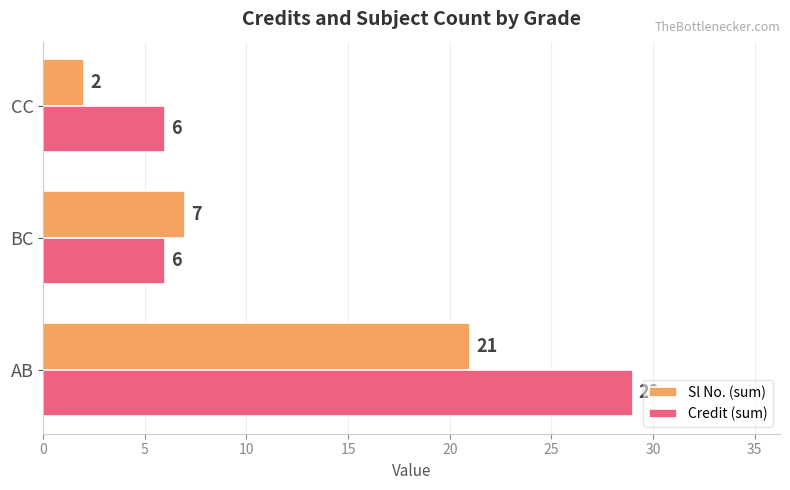

Where is Sl No. (sum) nearest to the value 11?

BC